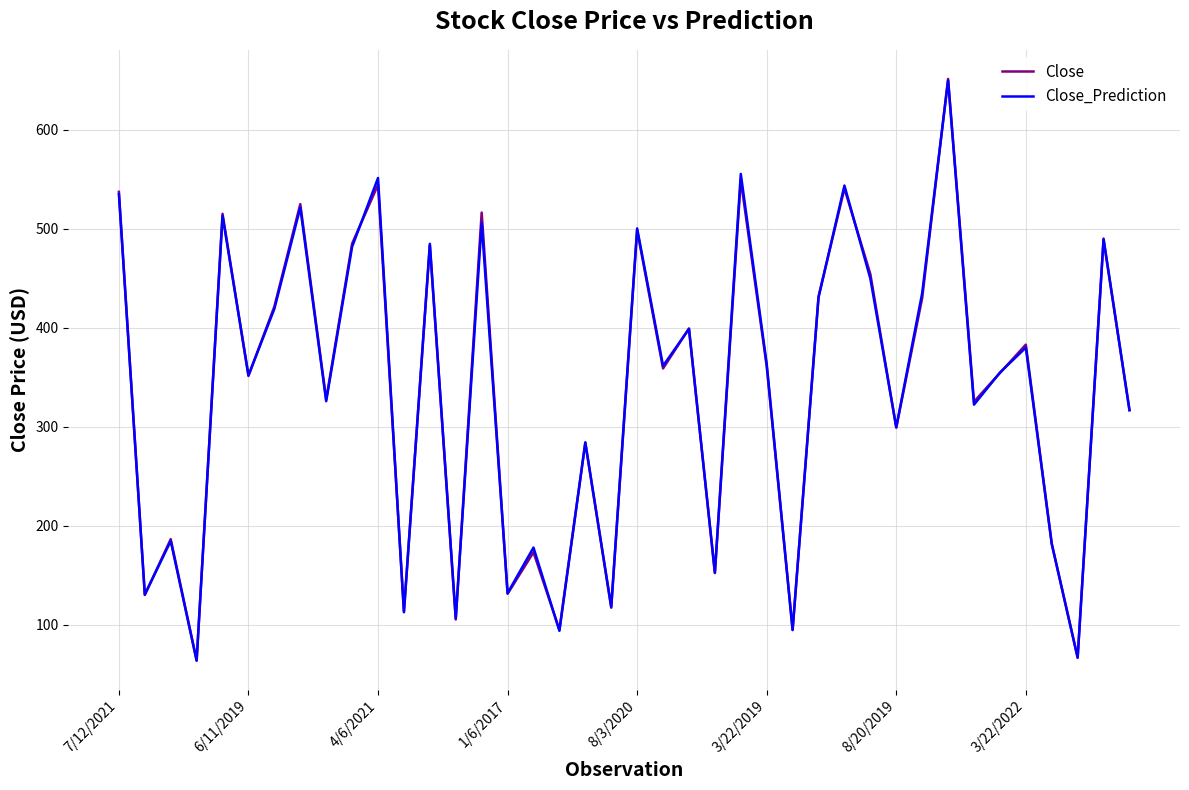

What is the maximum value for Close?

651.5